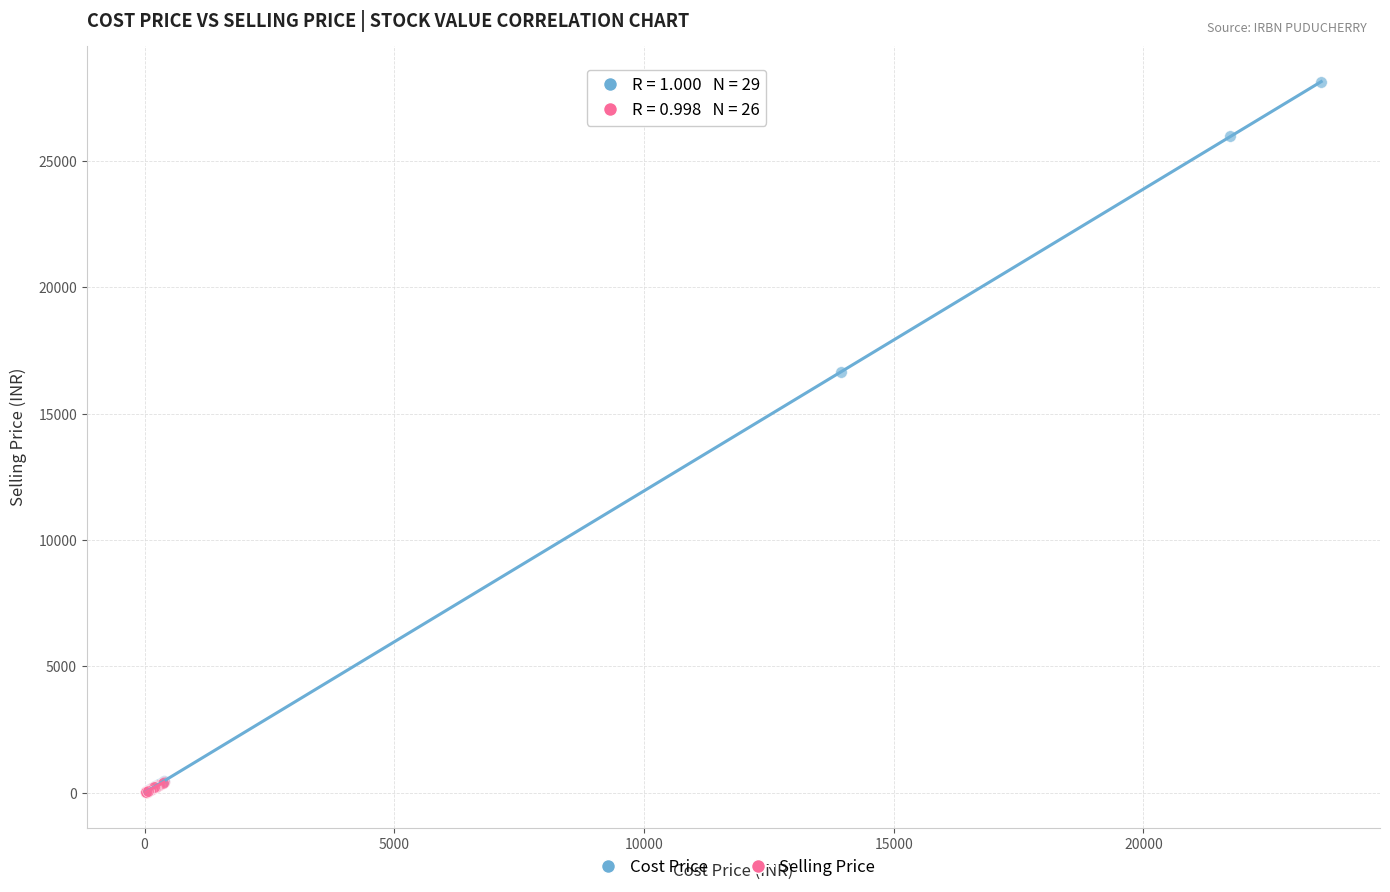

Which series contains the highest Y value?

Cost Price